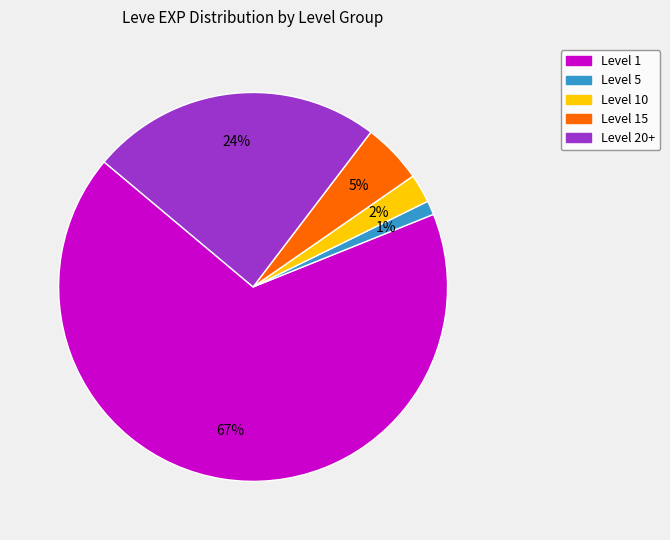

Does any single category account for the majority?

Yes